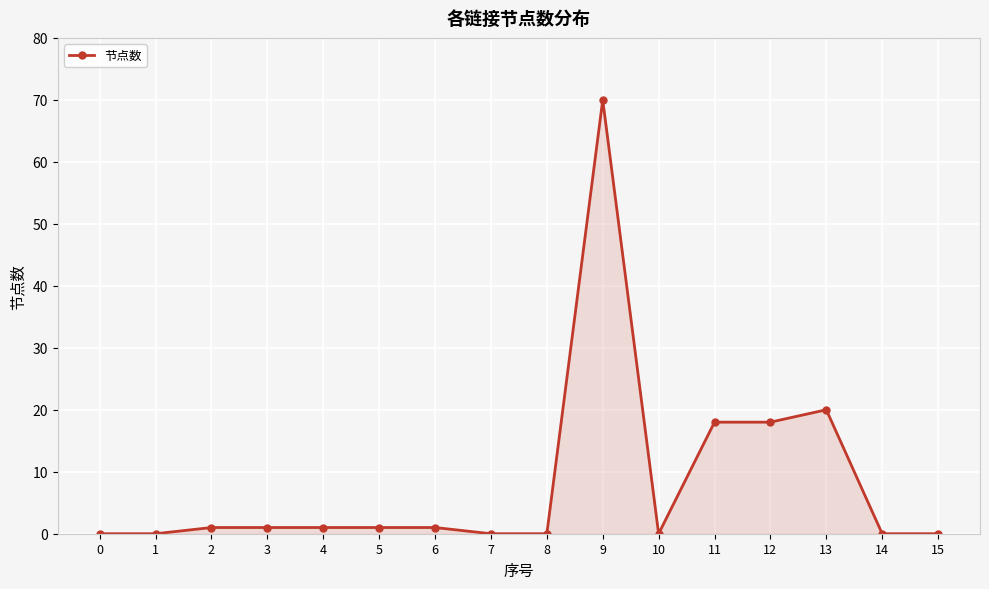

What is the difference between the second highest and second lowest values?

20